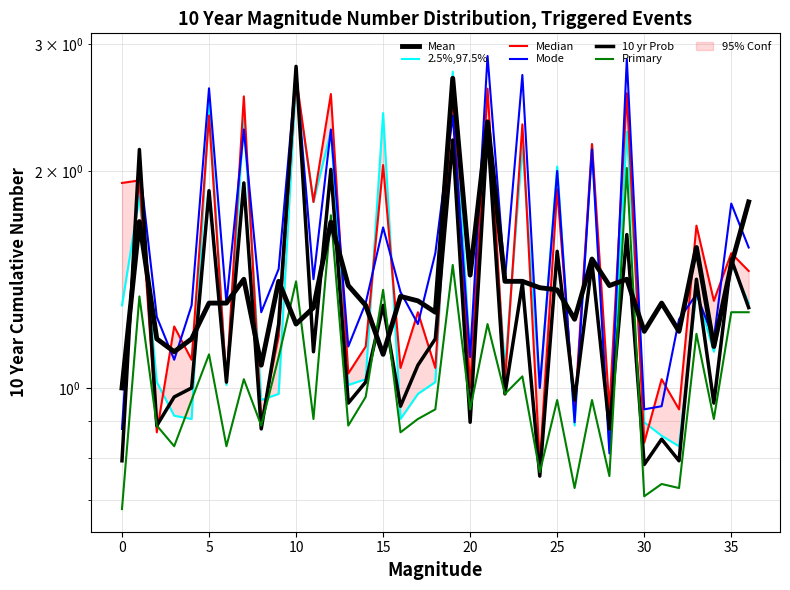

What is the difference between the highest and lowest values at 23?

1.7